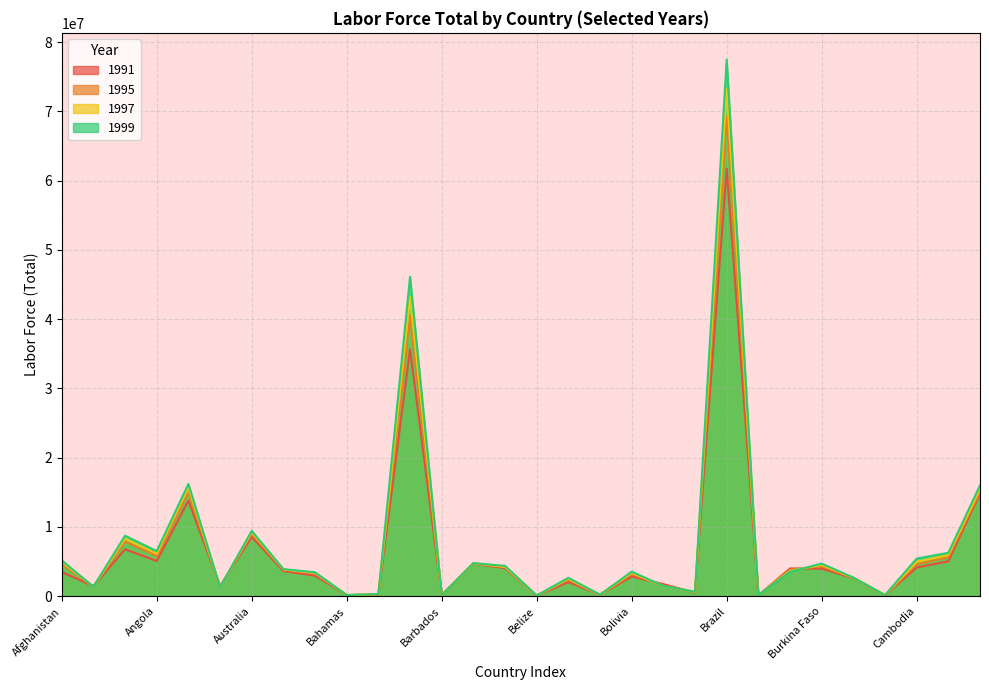

How many lines are shown in the chart?

4